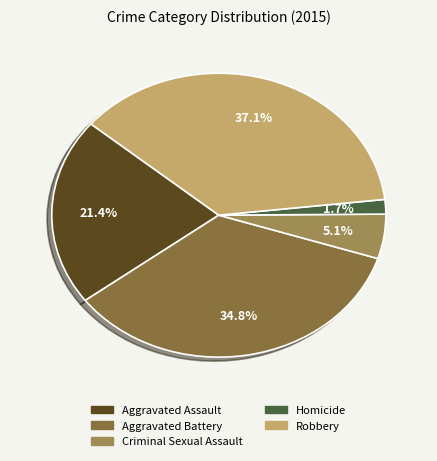

Do Robbery and Homicide together represent more than half of the pie?

No